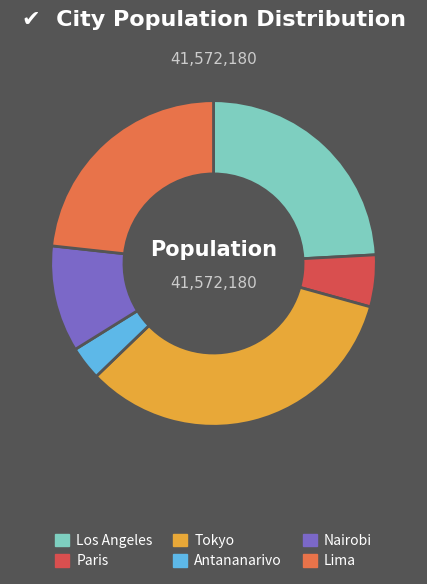

How many slices are in this pie chart?

6